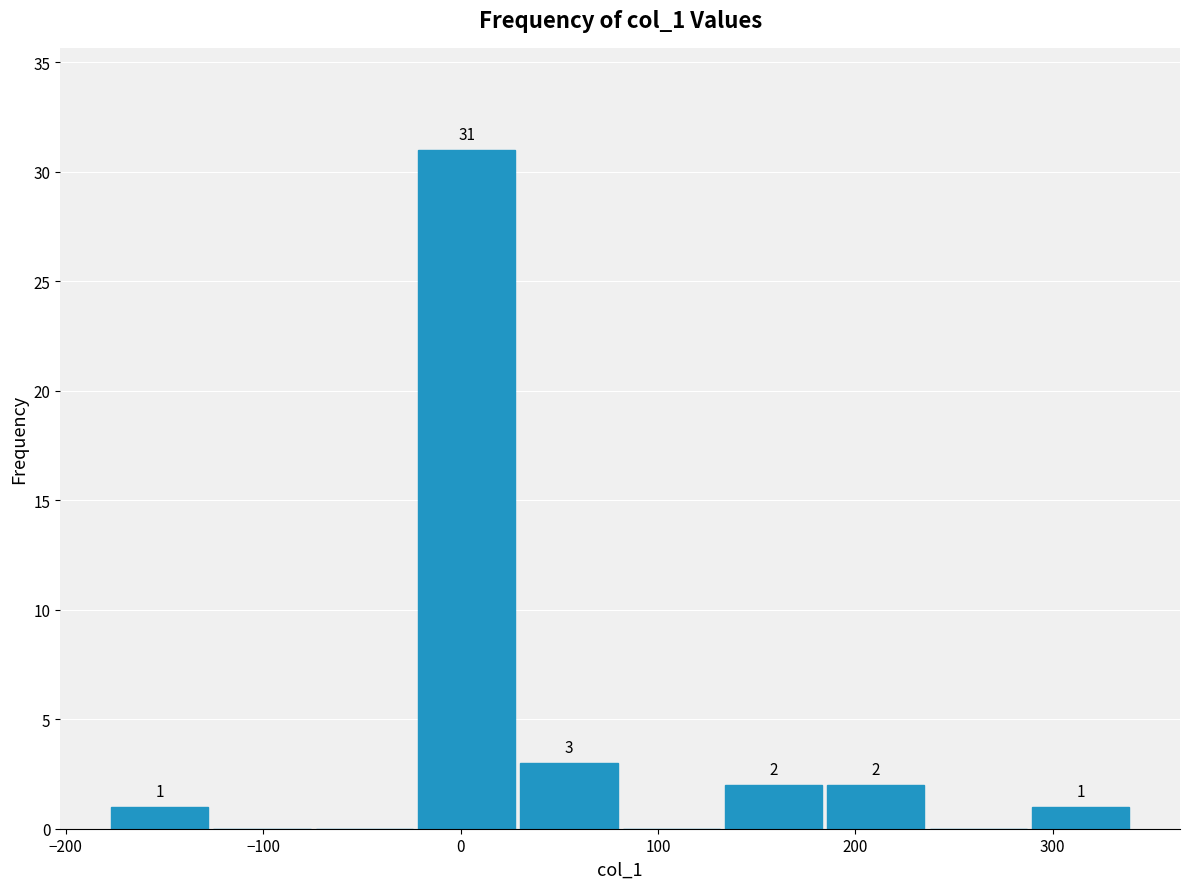

Over which range of the x-axis is the bar tallest?

-20 to 30